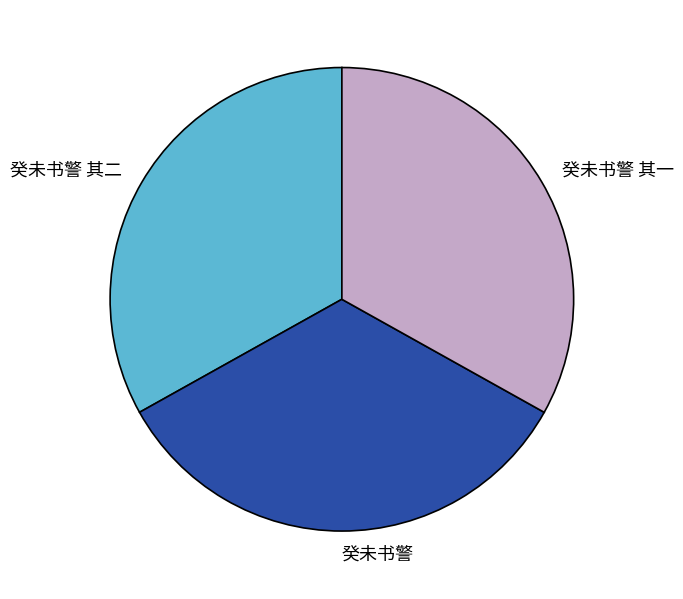

Which slice is the largest?

癸未书警